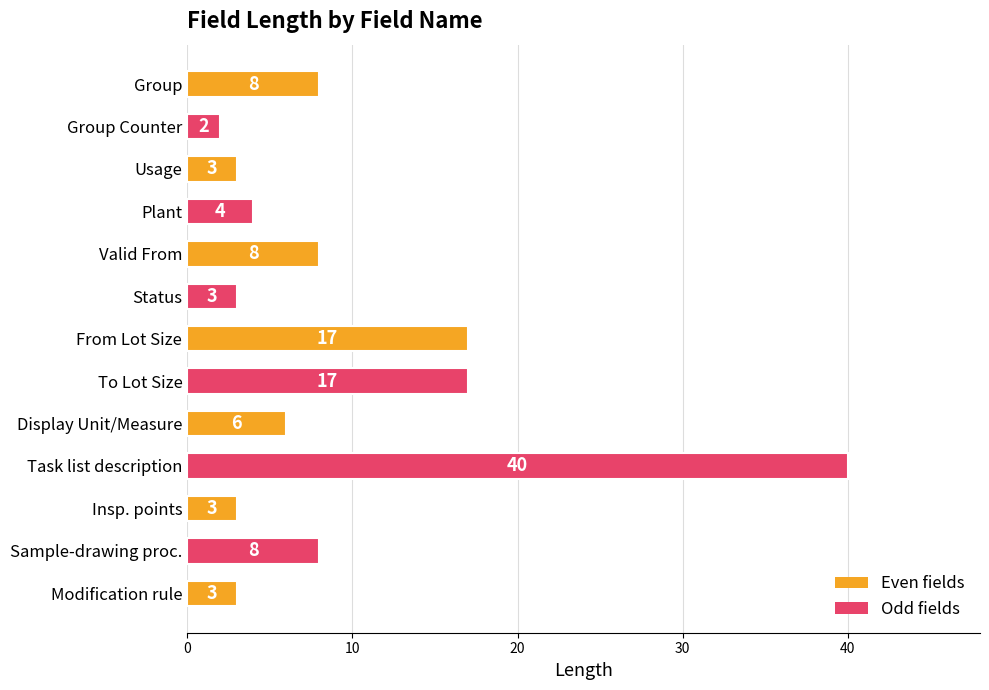

The chart shows a value of 1 at Status. True or false?

False